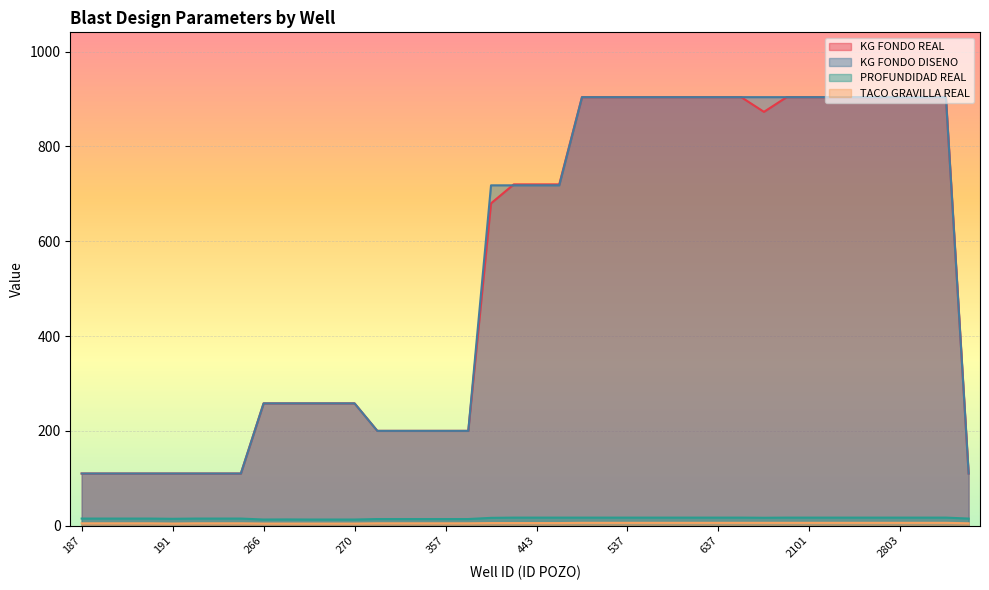

What is the difference between the maximum and minimum values in the PROFUNDIDAD REAL series?

4.0